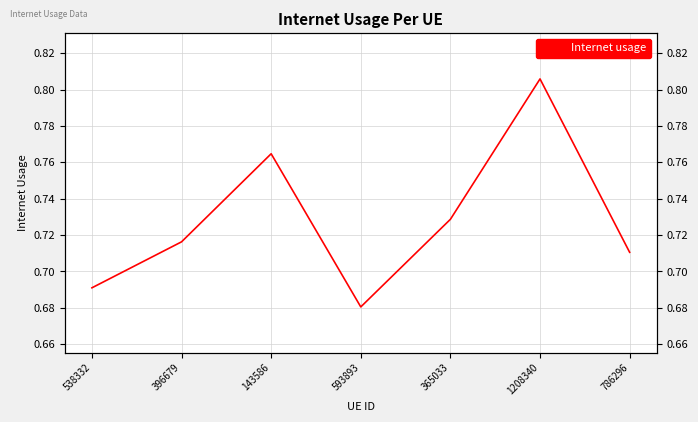

What is the change in value from 1208340 to 786296?

-0.1